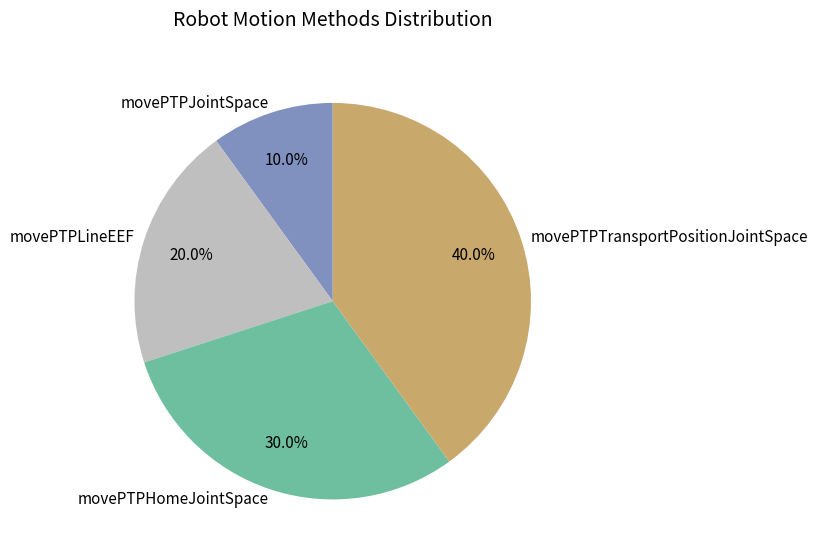

Which has a higher value, movePTPHomeJointSpace or movePTPLineEEF?

movePTPHomeJointSpace